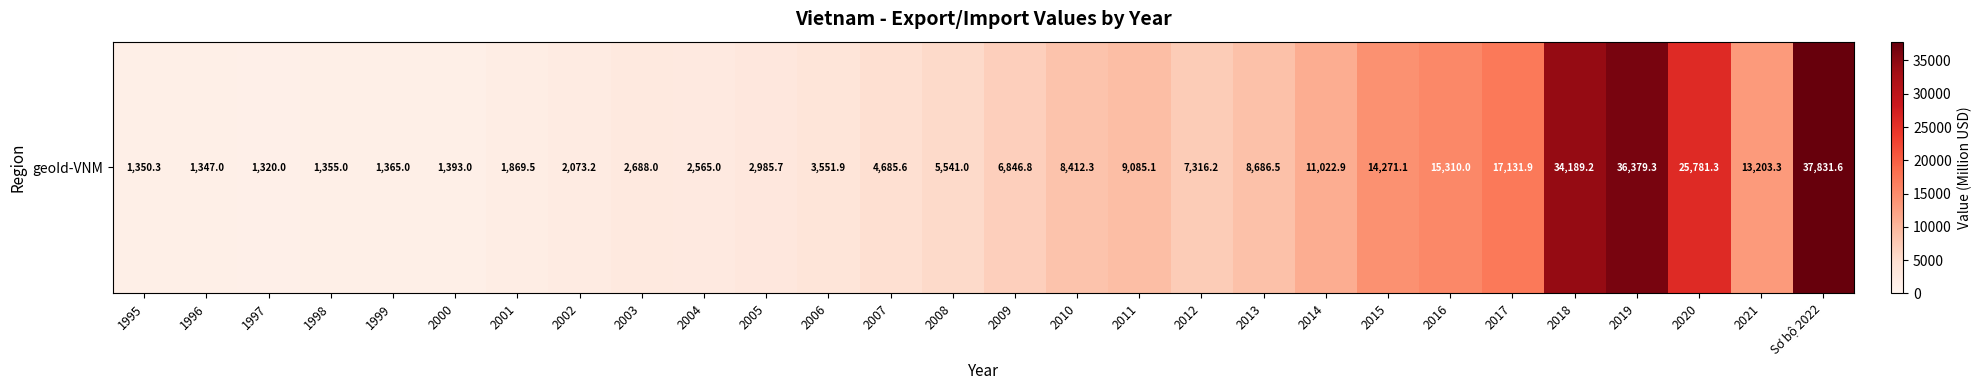

What is the difference between the maximum and minimum values?

36511.6